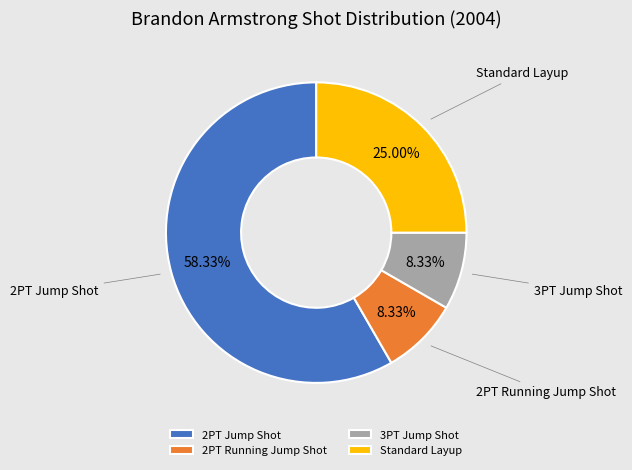

To the nearest percent, what percentage of the pie is 3PT Jump Shot?

8%